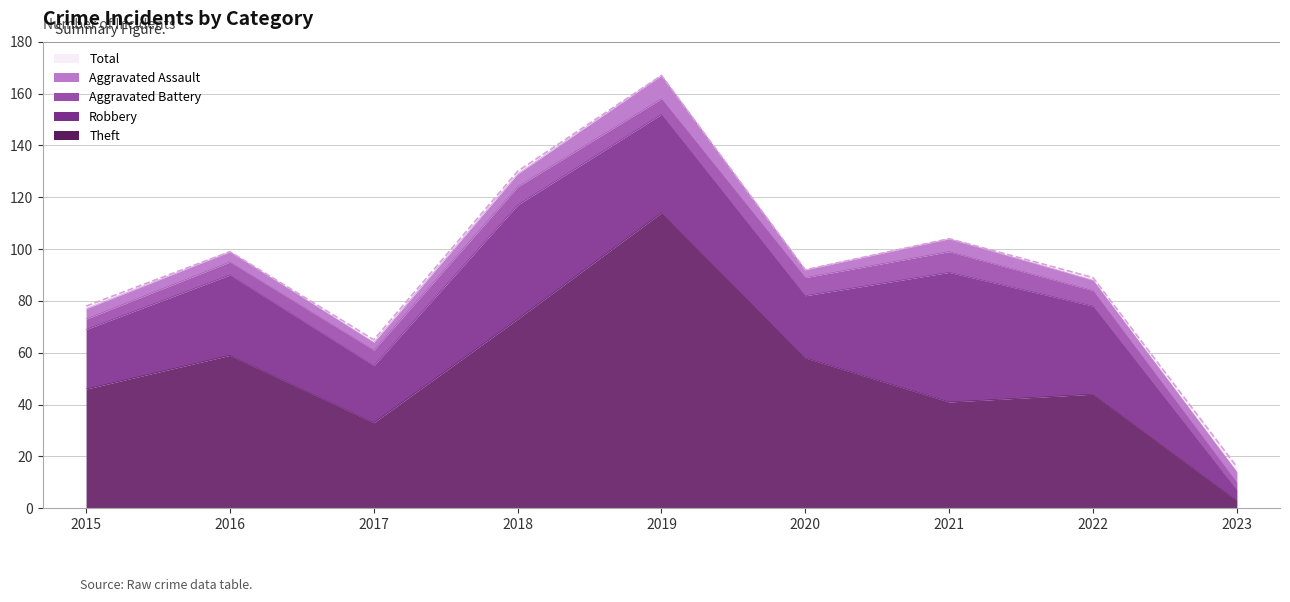

Between which two adjacent categories do Aggravated Battery and Aggravated Assault first intersect?

2018 and 2019